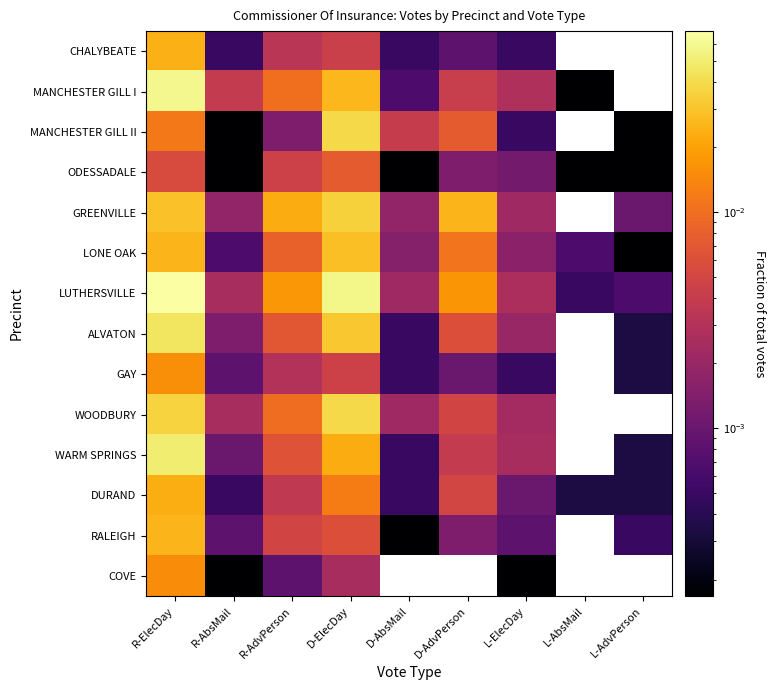

Which series has the largest range (max minus min)?

LUTHERSVILLE